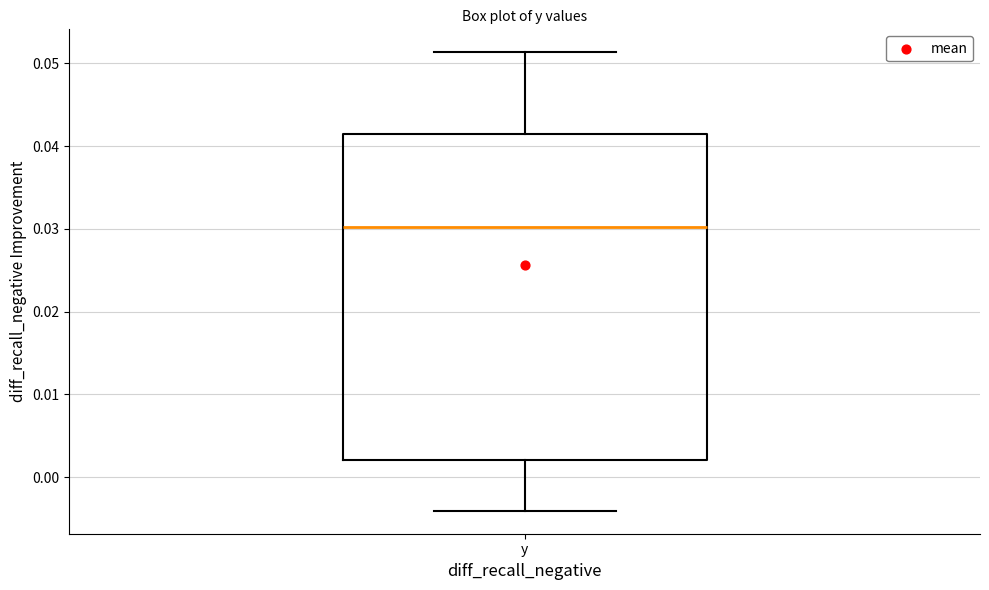

Transcribe this box plot: give where the median line is, the range the box spans, and where the two whiskers end, as read against the y-axis. The values are not printed on the chart, so give them approximately, as read against the axis.

median 0.030, box 0.002 to 0.041, whiskers -0.004 to 0.051